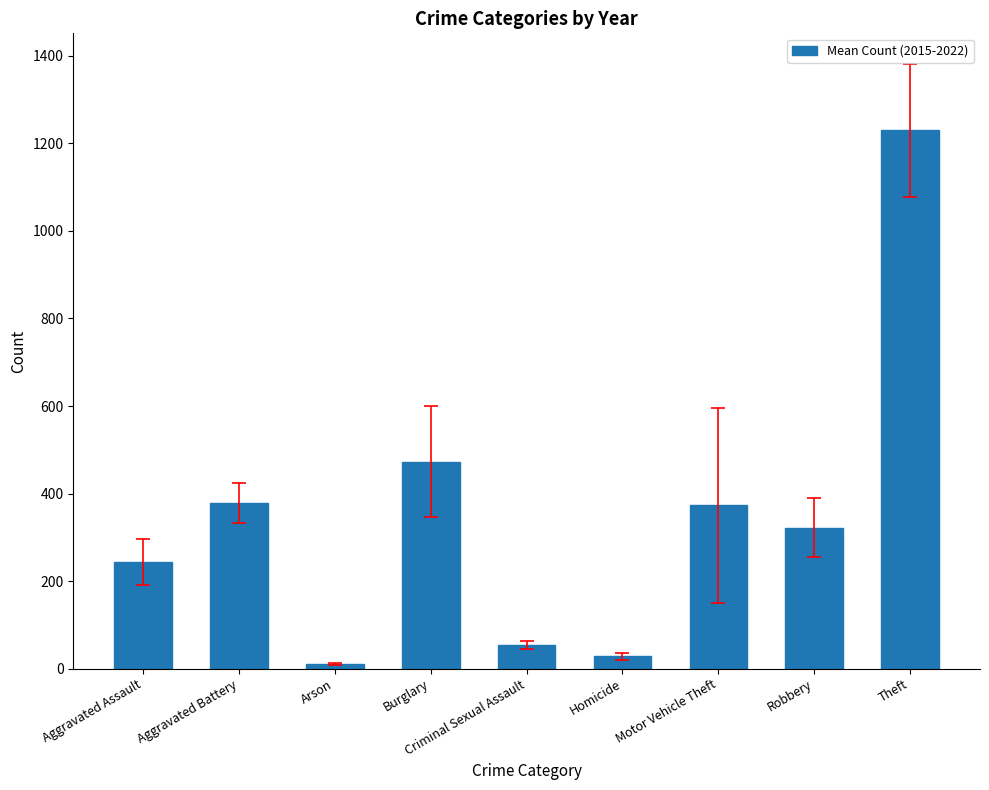

What is the label of the 3rd bar from the right?

Motor Vehicle Theft